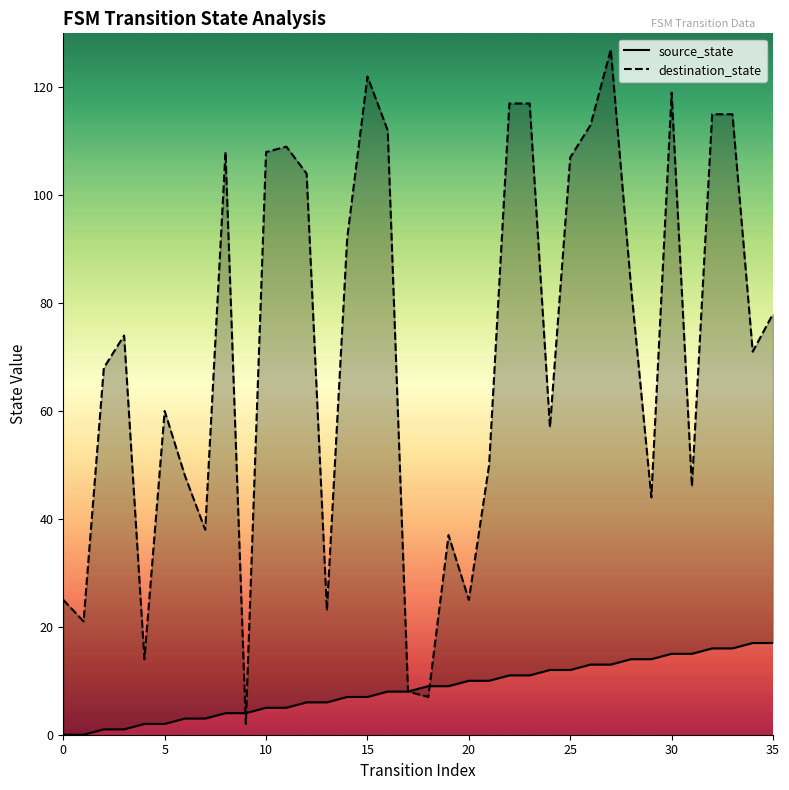

Which series changed the most between 23 and 35?

destination_state